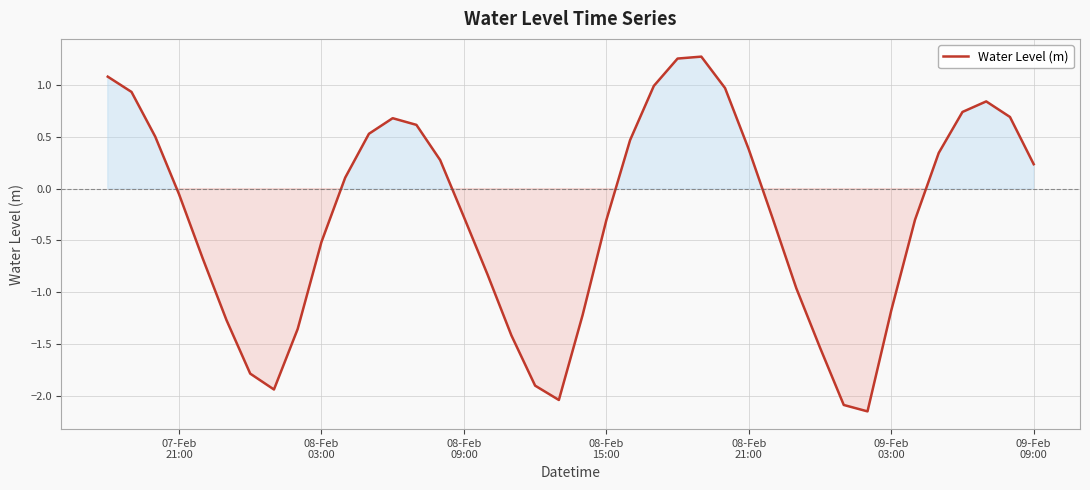

How many lines are shown in the chart?

1